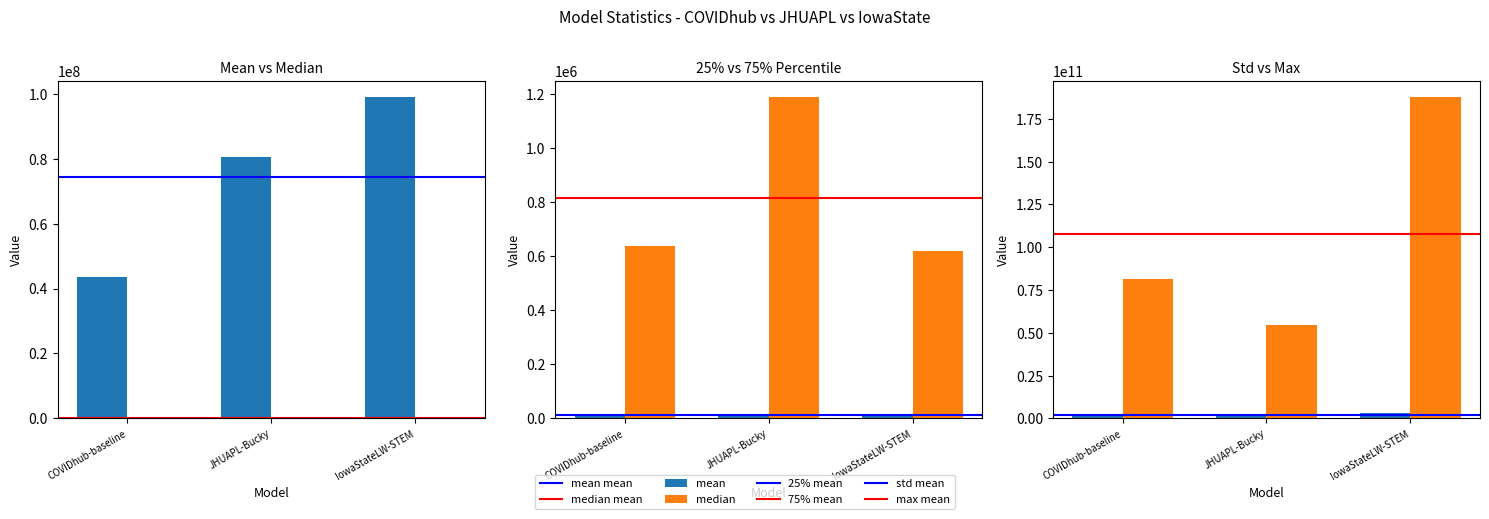

What is the difference between the 75% values at COVIDhub-baseline and IowaStateLW-STEM?

19032.0